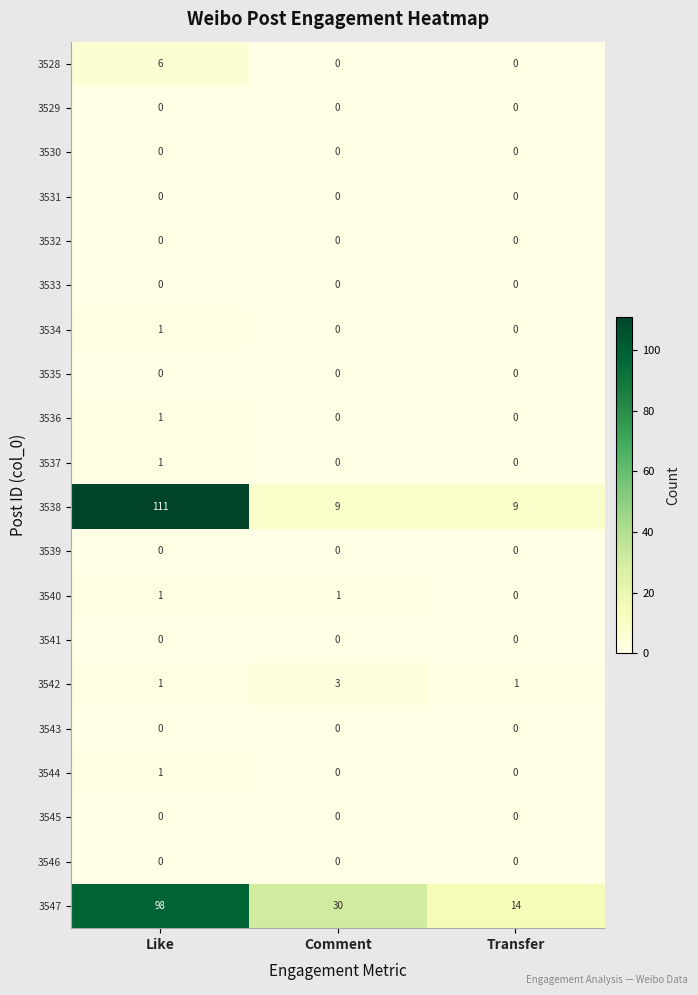

Which series has the widest spread of values?

3538